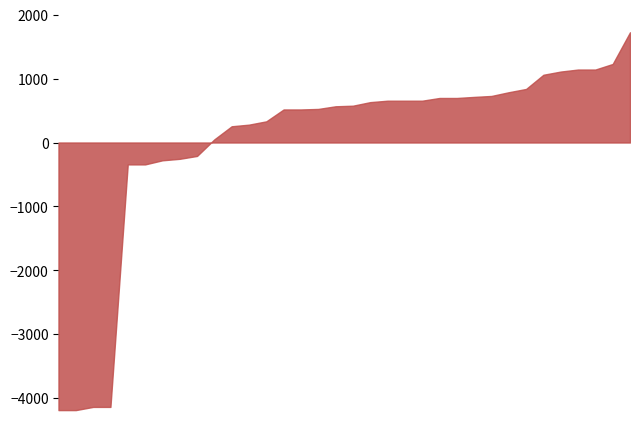

What is the maximum value shown in the chart?

1725.3